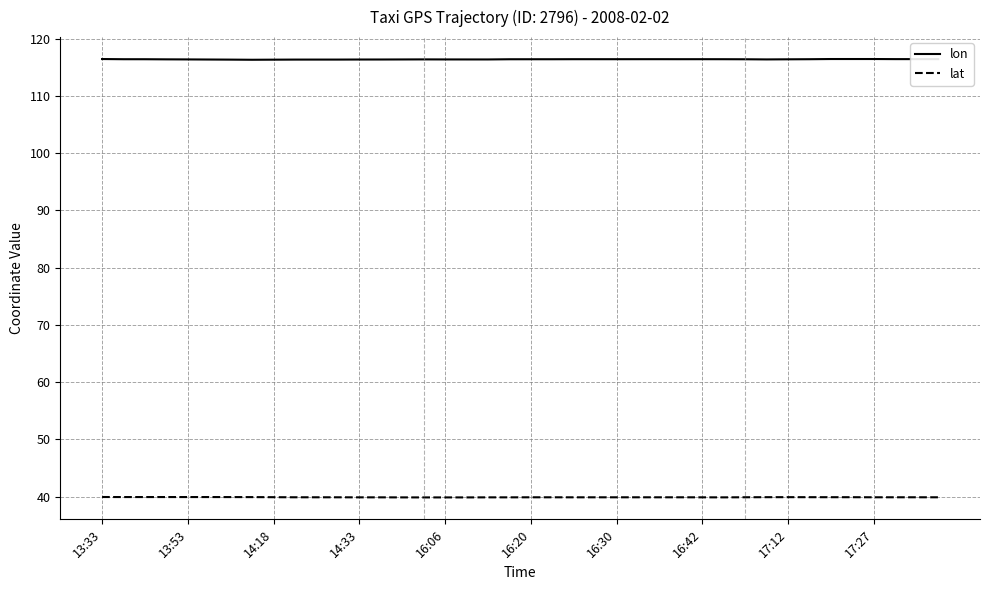

List the series in order of their peak value, highest first.

lon, lat